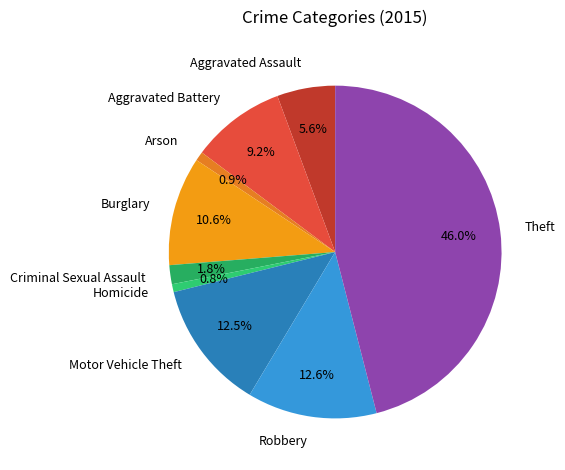

How many segments does this pie chart have?

9